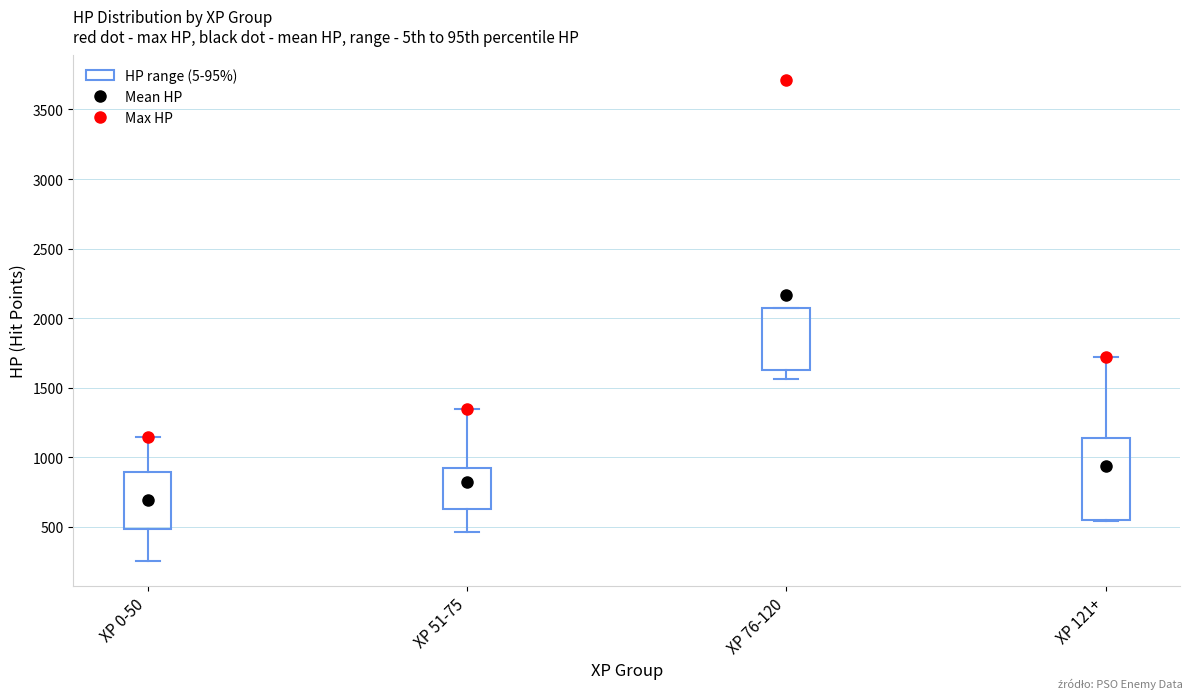

Reading left to right, read every box against the y-axis: the position of its median line, the range the box covers, and the ends of its whiskers. The values are not printed on the chart, so give them approximately, as read against the axis.

XP 0-50: median 700, box 500 to 900, whiskers 250 to 1150
XP 51-75: median 800, box 650 to 900, whiskers 450 to 1350
XP 76-120: median 1850, box 1650 to 2050, whiskers 1550 to 2050
XP 121+: median 550 (drawn on the box's lower edge), box 550 to 1150, whiskers 550 to 1700